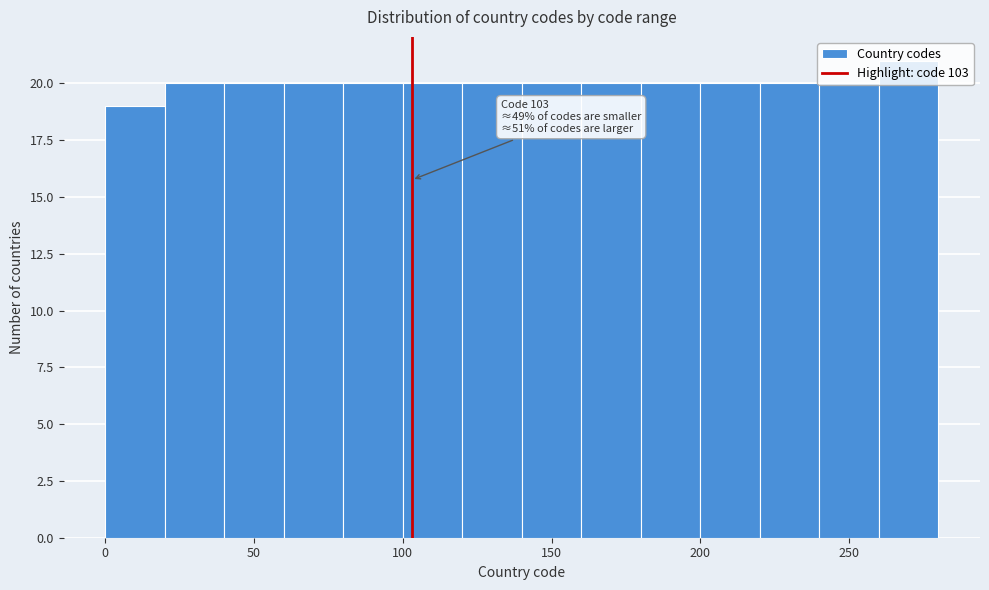

Which range on the x-axis has the tallest bar?

260 to 280